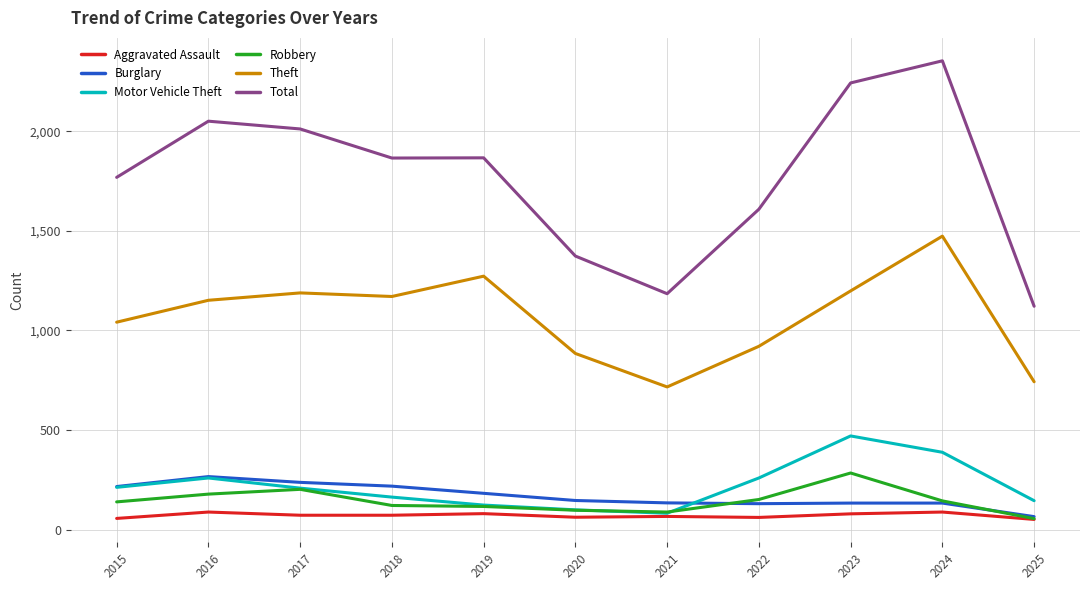

Does the chart display data point markers on the line(s)?

No